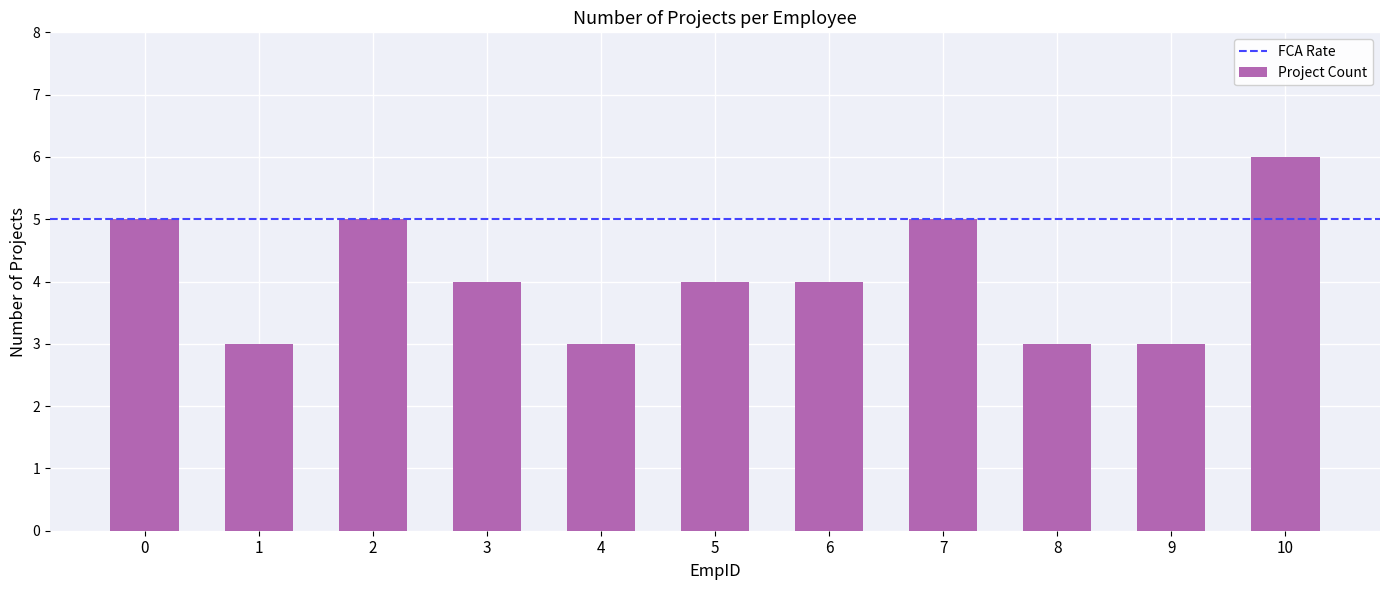

Reading right to left, extract all data points from this chart.

10=6	9=3	8=3	7=5	6=4	5=4	4=3	3=4	2=5	1=3	0=5